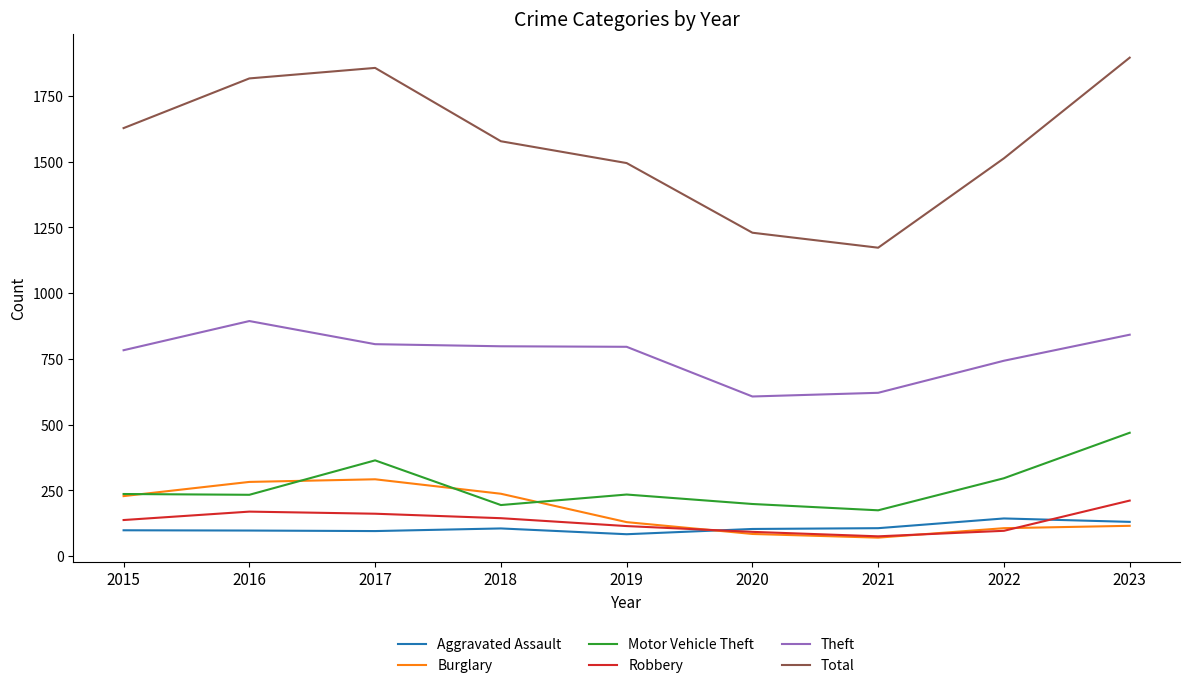

At which category does the chart reach its peak across all series?

2023